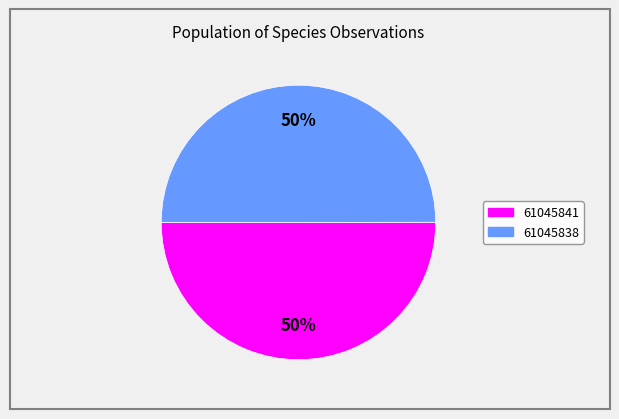

Approximately how many times larger is the value at 61045838 compared to 61045841?

1.0